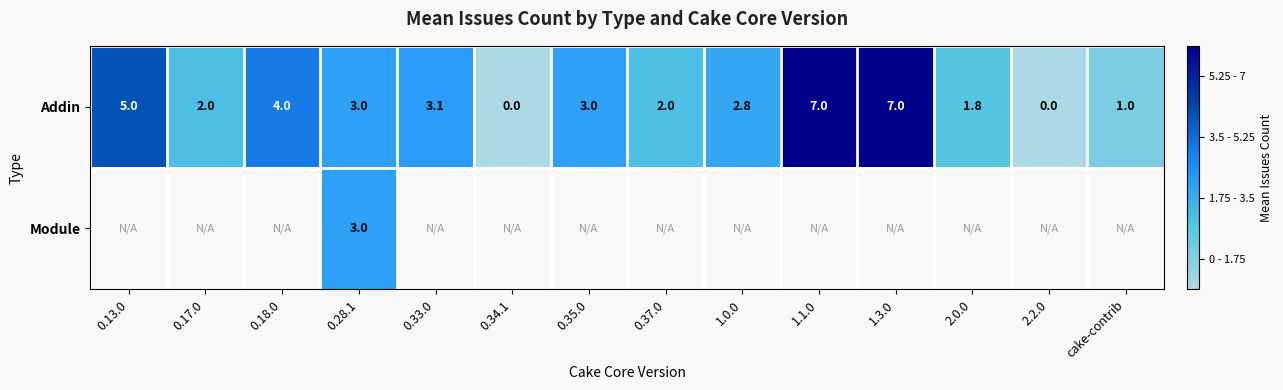

The value of Module at 0.28.1 is 4.0. True or false?

False